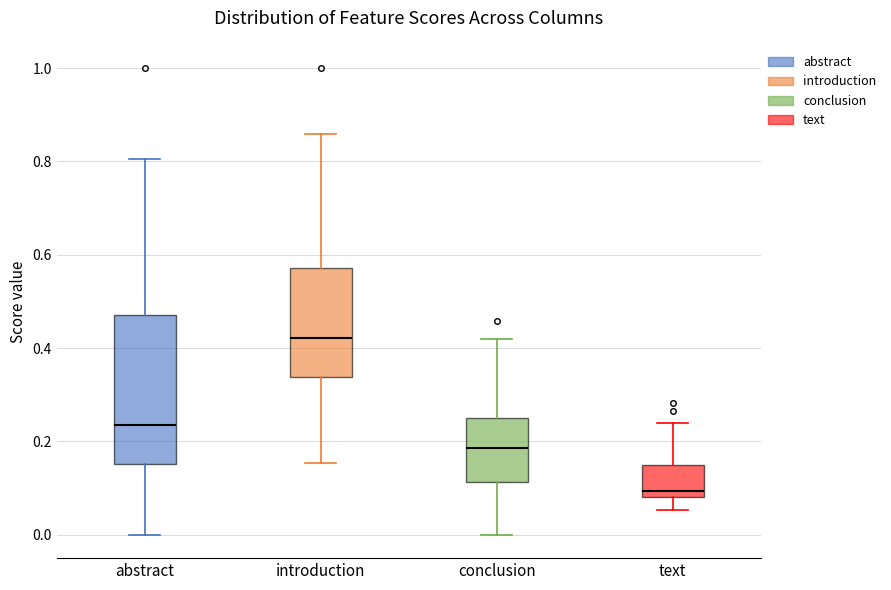

Reading left to right, transcribe this box plot: for each box, give where its median line is, the range the box spans, and where its two whiskers end, as read against the y-axis. The values are not printed on the chart, so give them approximately, as read against the axis.

abstract: median 0.24, box 0.16 to 0.48, whiskers 0.00 to 0.80
introduction: median 0.42, box 0.34 to 0.58, whiskers 0.16 to 0.86
conclusion: median 0.18, box 0.12 to 0.26, whiskers 0.00 to 0.42
text: median 0.10, box 0.08 to 0.14, whiskers 0.06 to 0.24